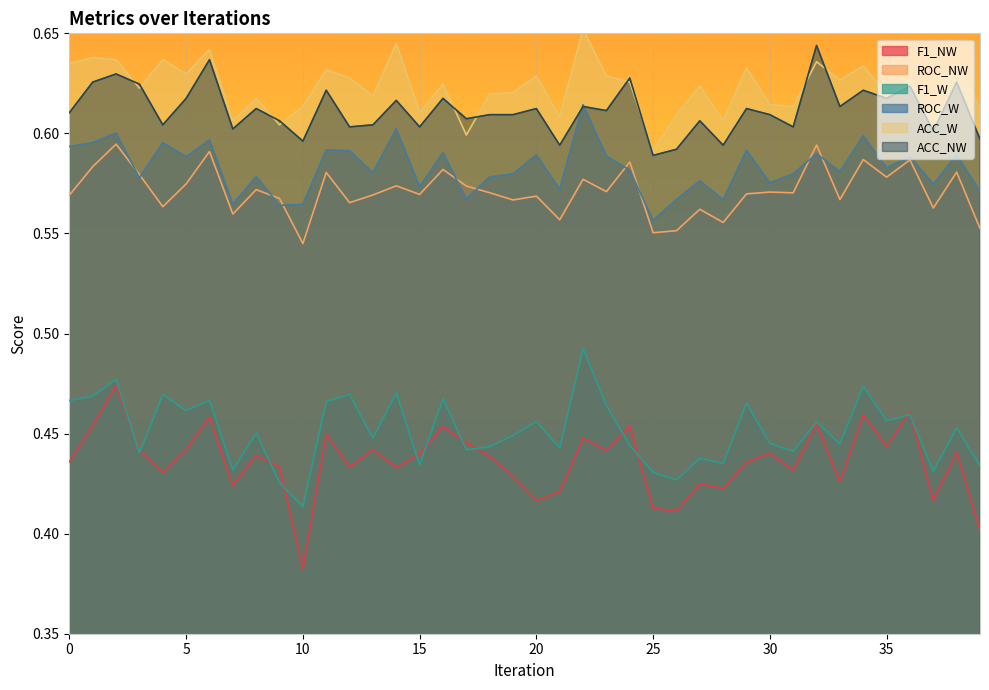

True or false: ROC_W has more than 1 points higher than both neighbors.

True